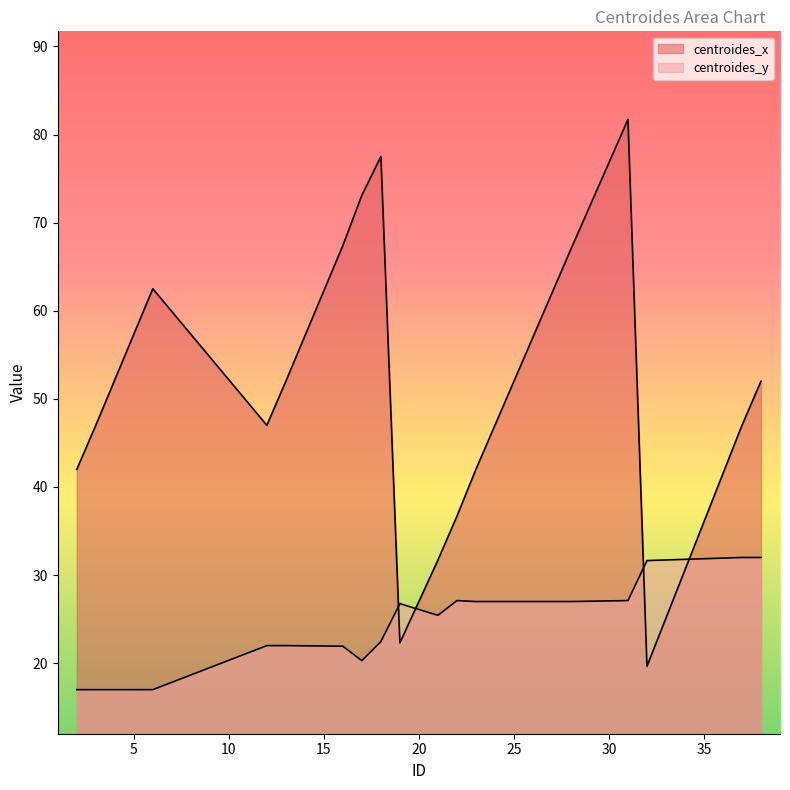

How many lines are shown in the chart?

2